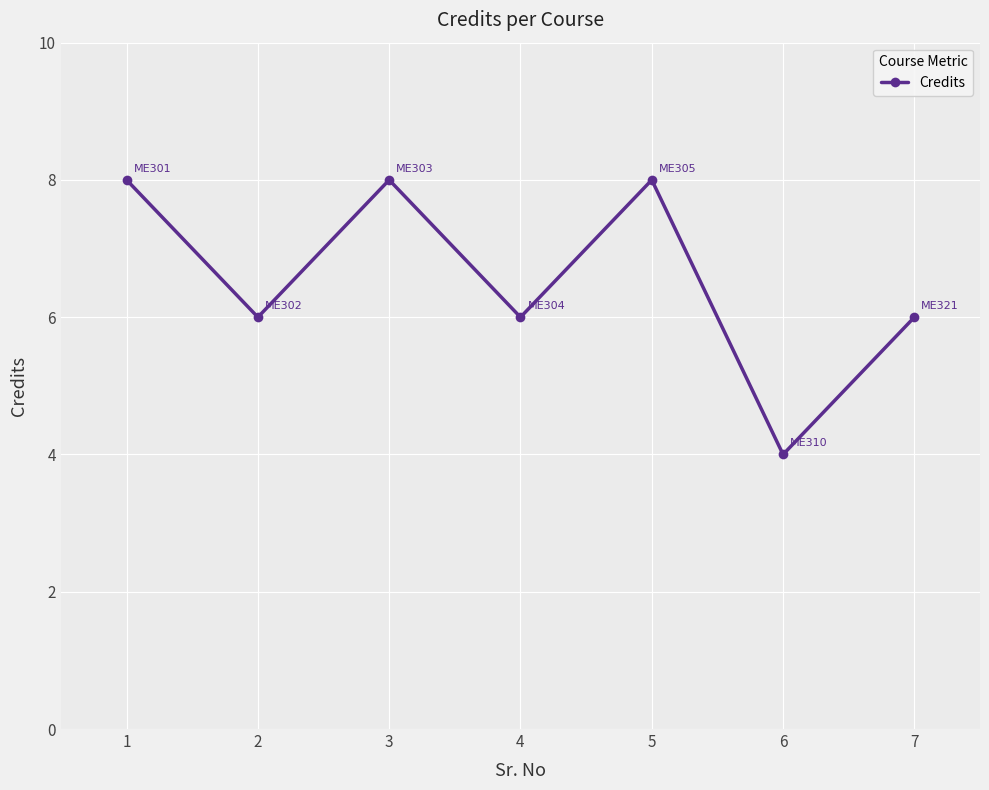

What value does the data have at 2?

6